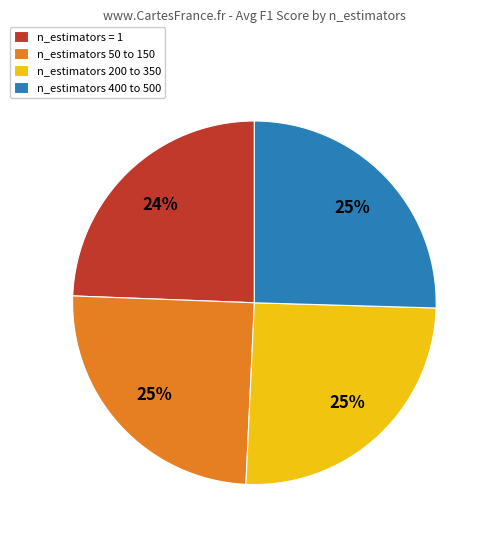

Approximately how many times larger is the value at n_estimators 400 to 500 compared to n_estimators 200 to 350?

1.0